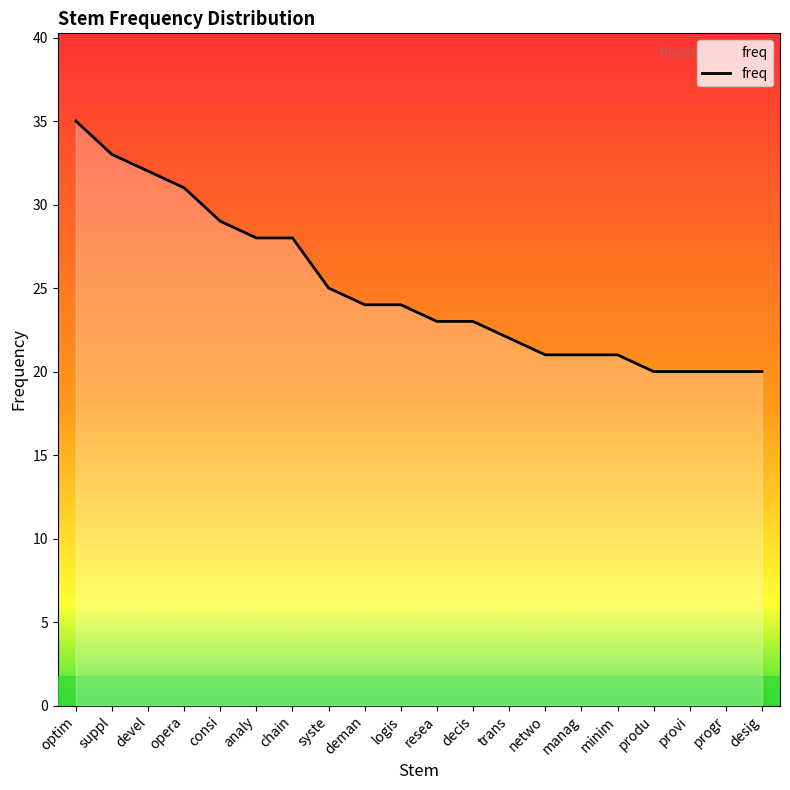

Is it true that the value at trans is 11?

False